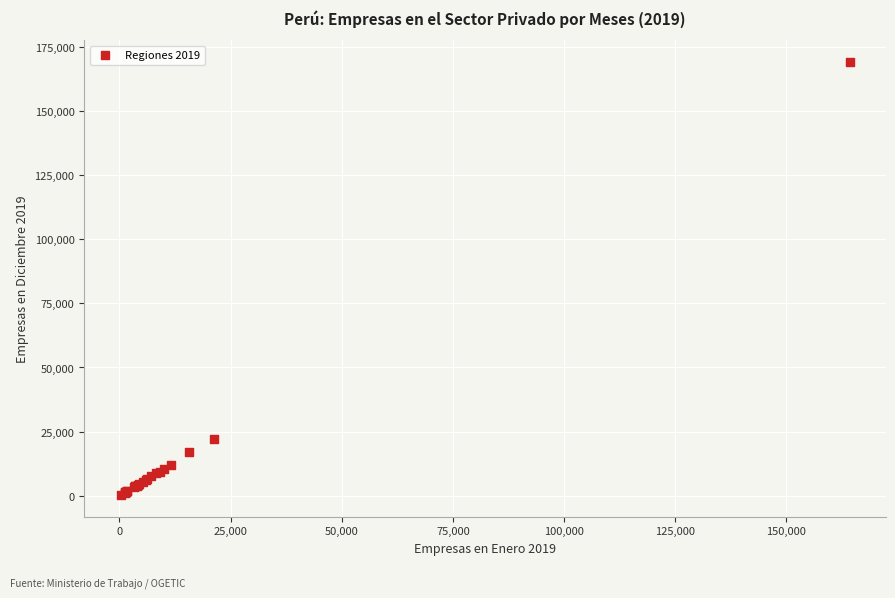

What Y value in the scatter plot is closest to 84649?

22051